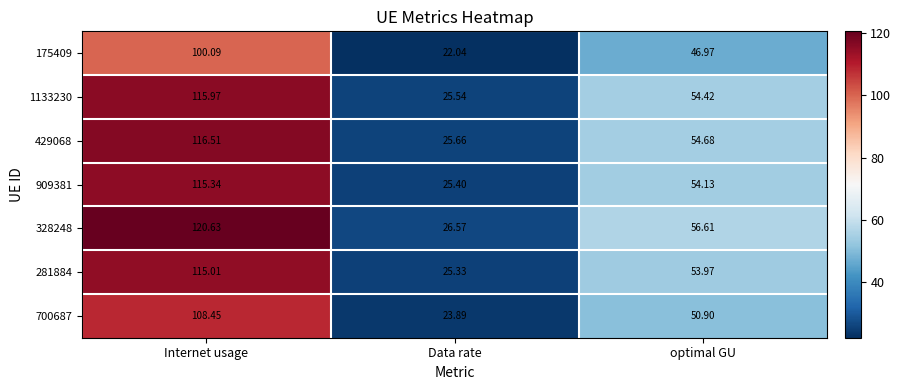

List the labels in order of 700687 value, largest first.

Internet usage, optimal GU, Data rate